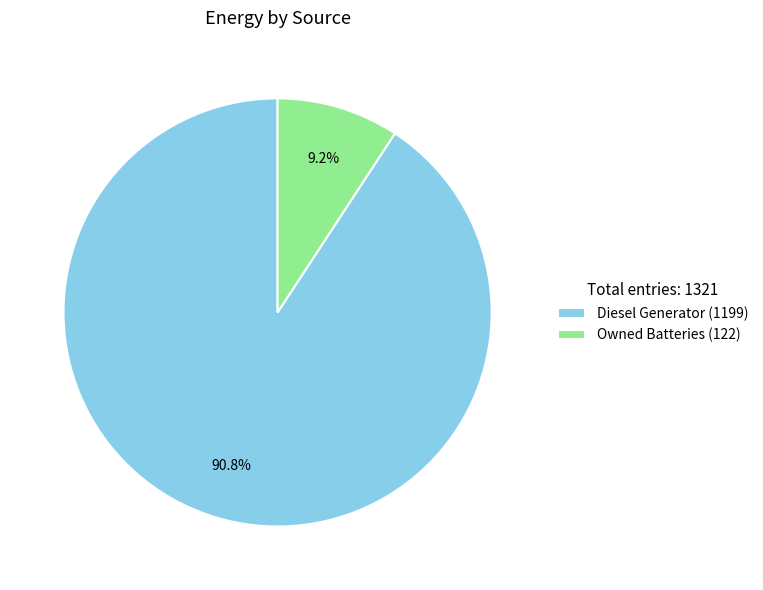

What is the total percentage of Diesel Generator (1199) and Owned Batteries (122)?

100.0%